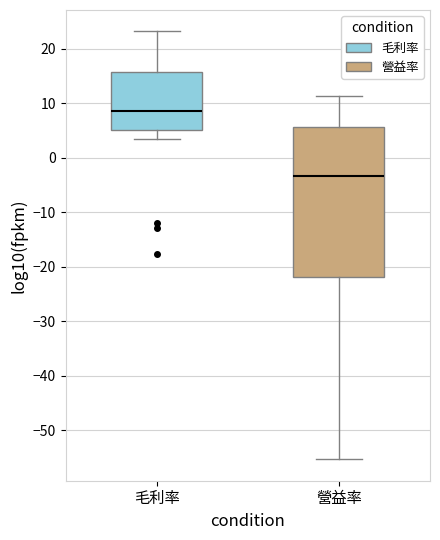

Which box's median line is the highest?

毛利率